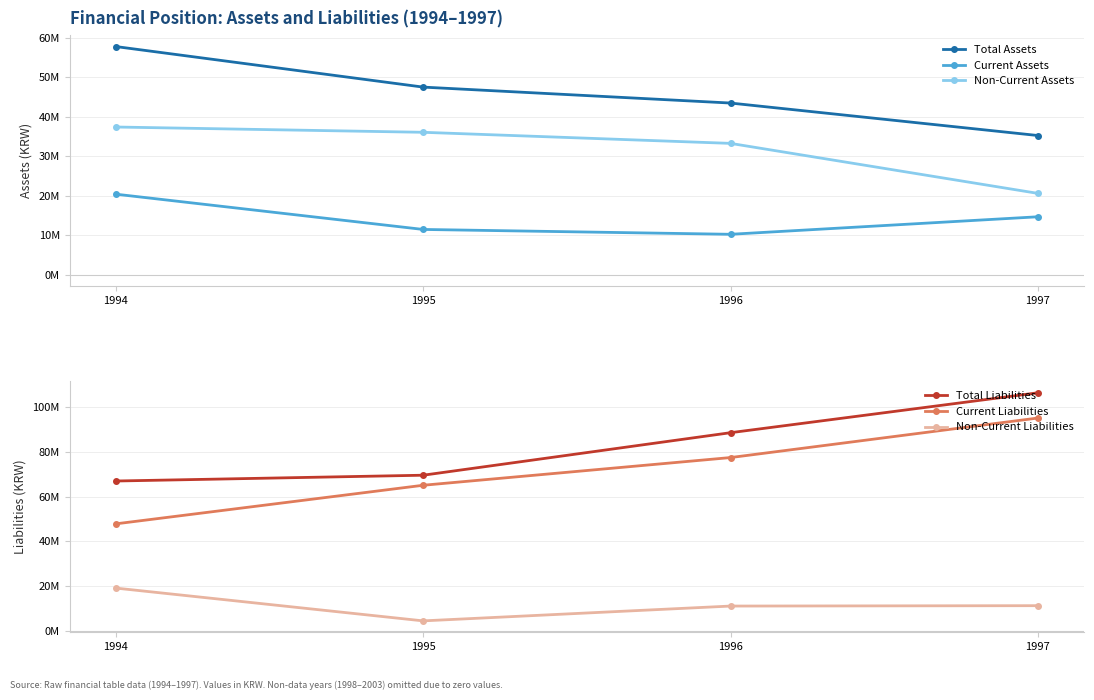

How many interior local valleys does the Current Assets series have?

1